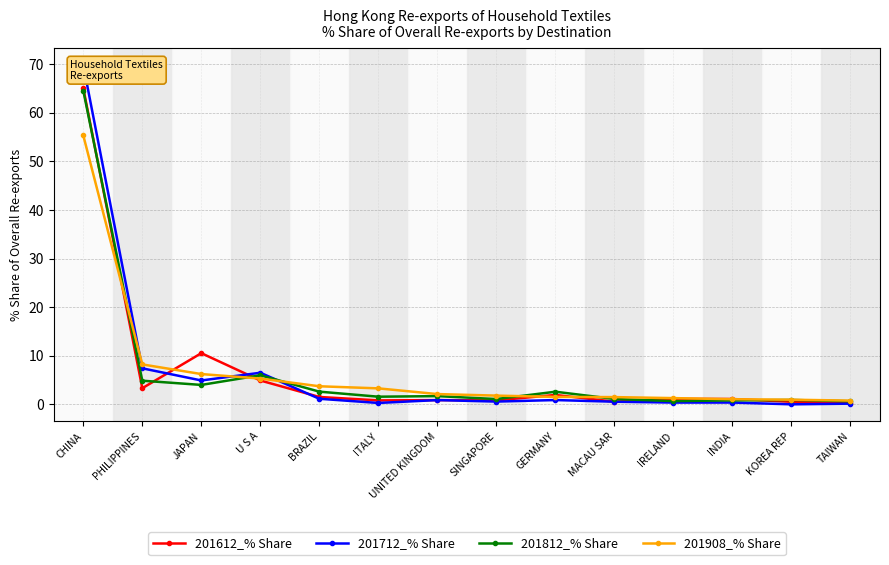

How many data points does each series have?

14